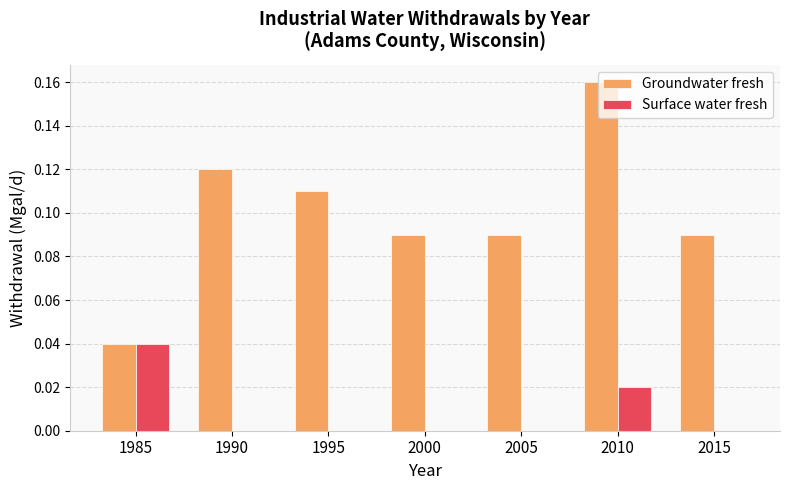

At which label does Surface water fresh reach its peak?

1985